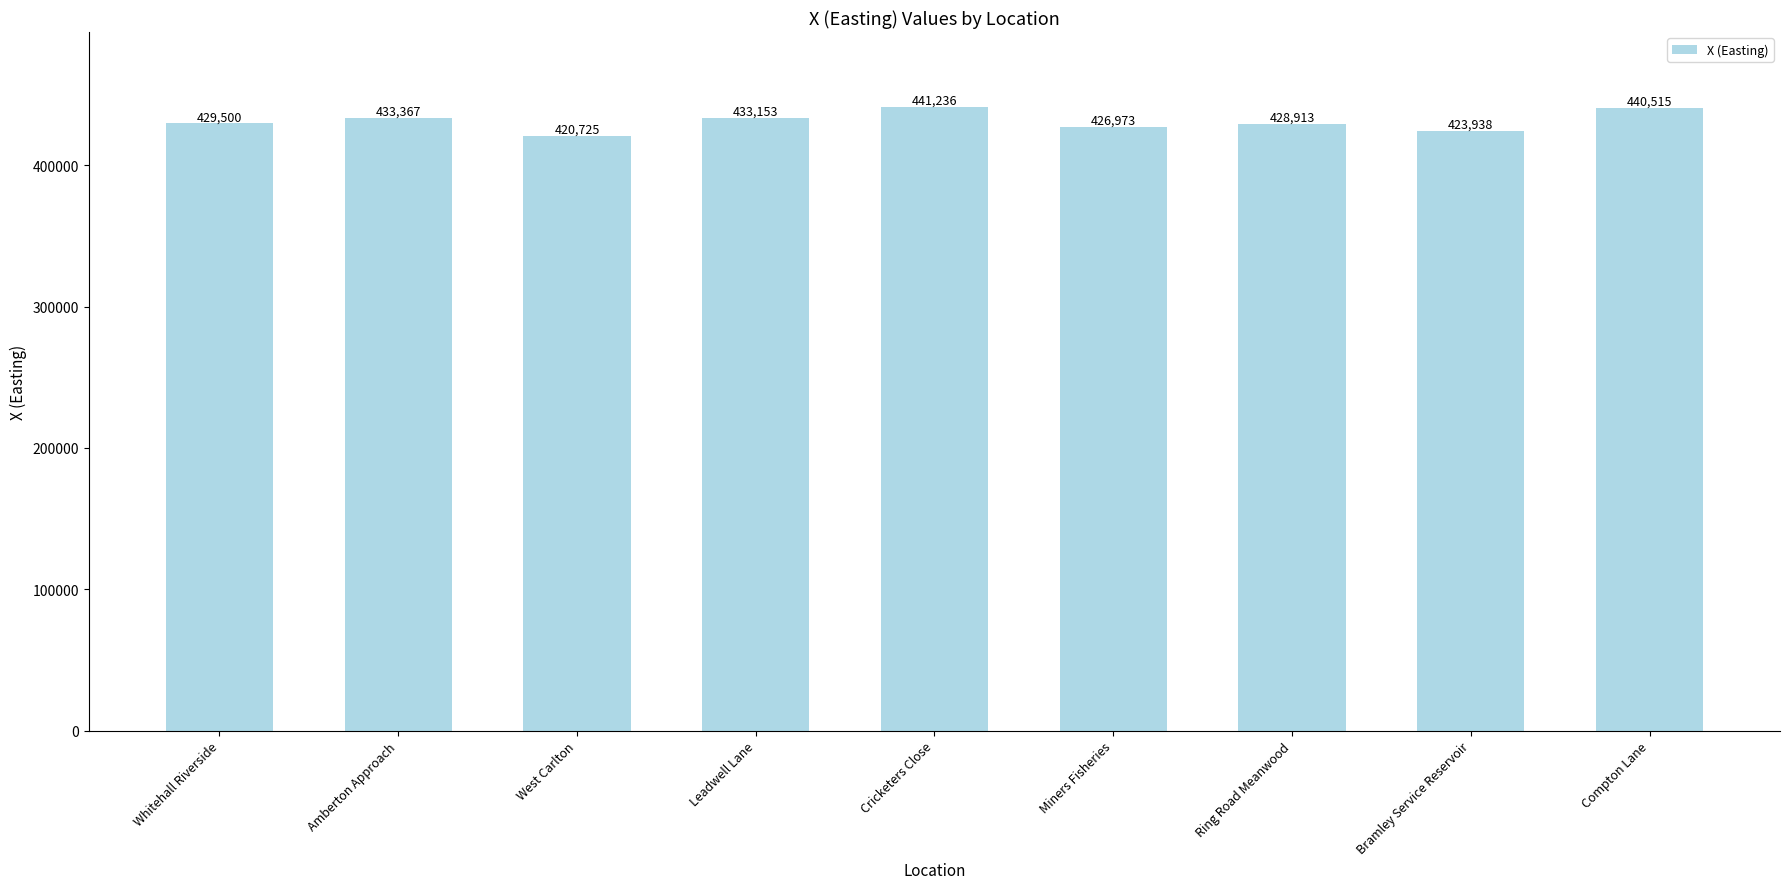

Which has a higher value, Amberton Approach or Ring Road Meanwood?

Amberton Approach